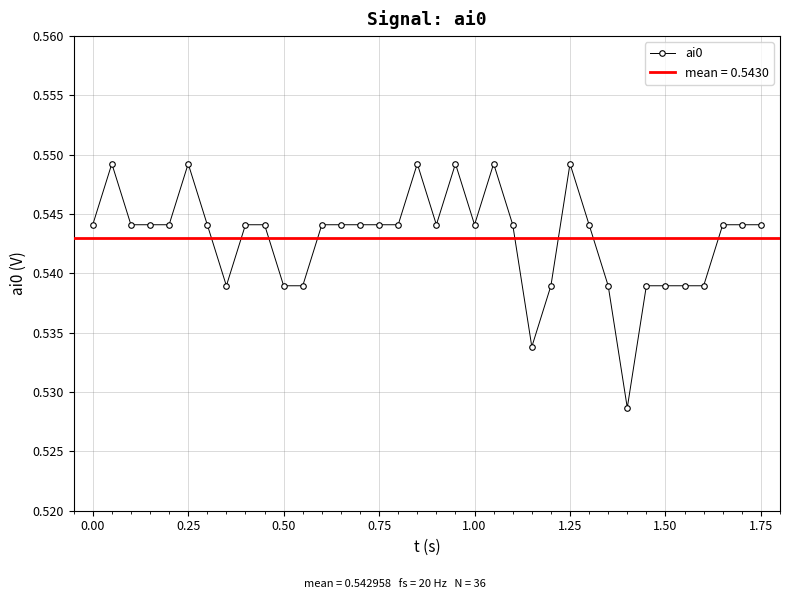

Count the values in the range 0 to 1.

36